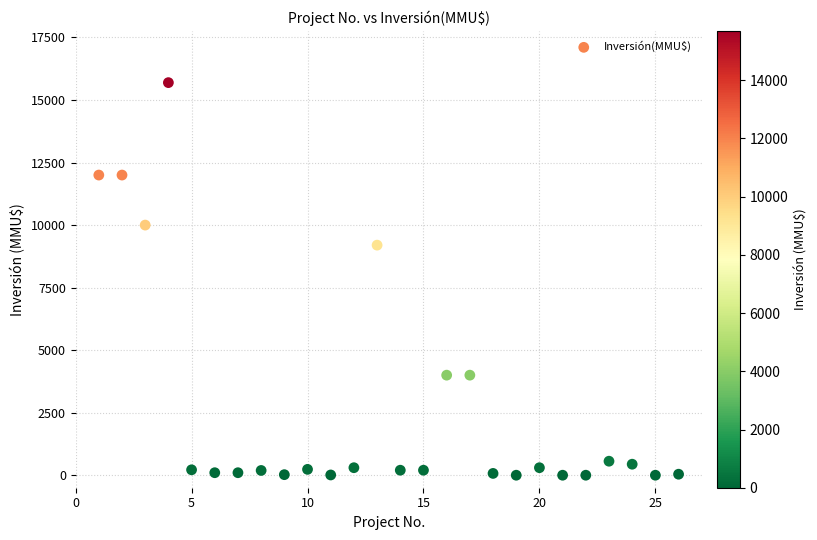

What Y value in the scatter plot is closest to 7847?

9198